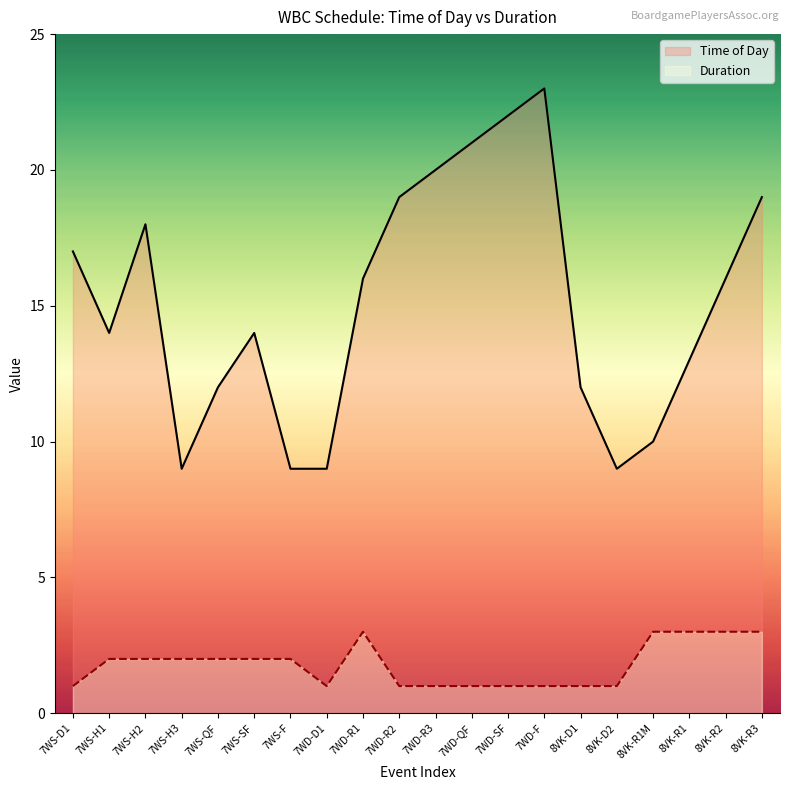

The value of Duration at 7WS-SF is 2. True or false?

True